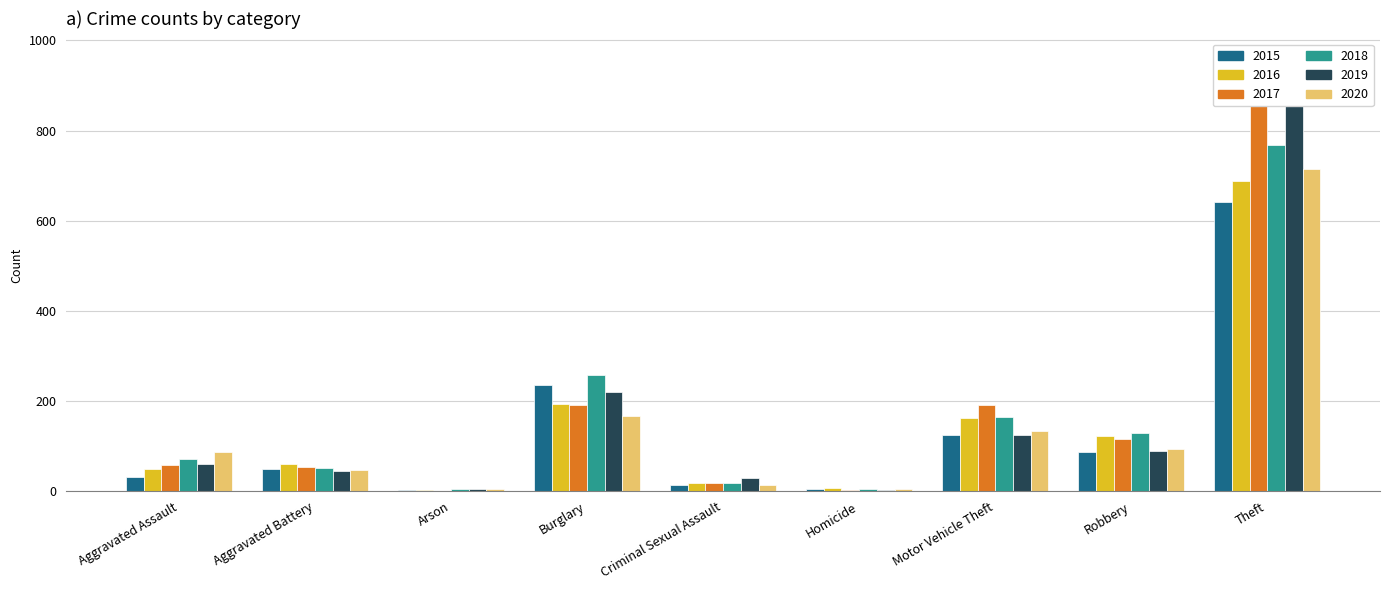

True or false: 2017 has a value of 265 at Theft.

False